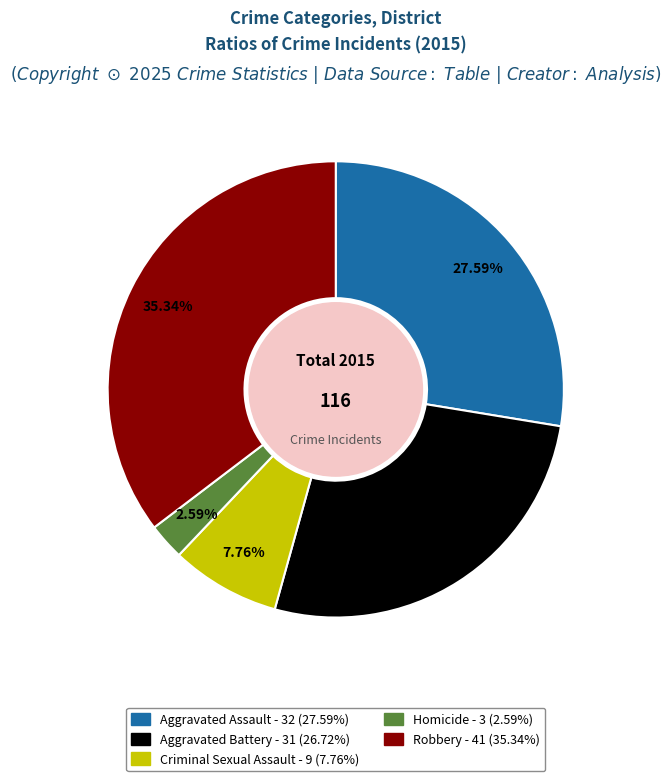

What is the total percentage of Aggravated Assault and Aggravated Battery?

54.3%